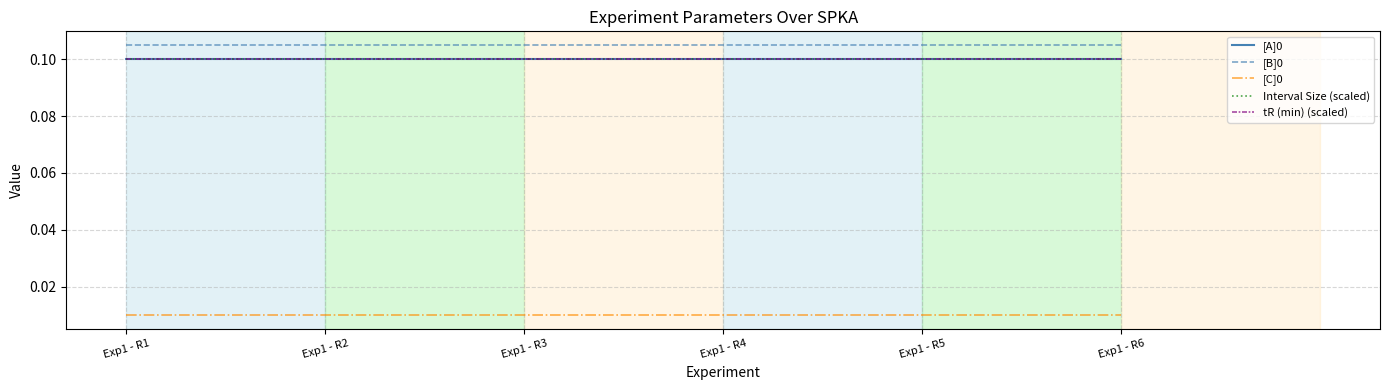

Is this an area chart (filled region under the line)?

No